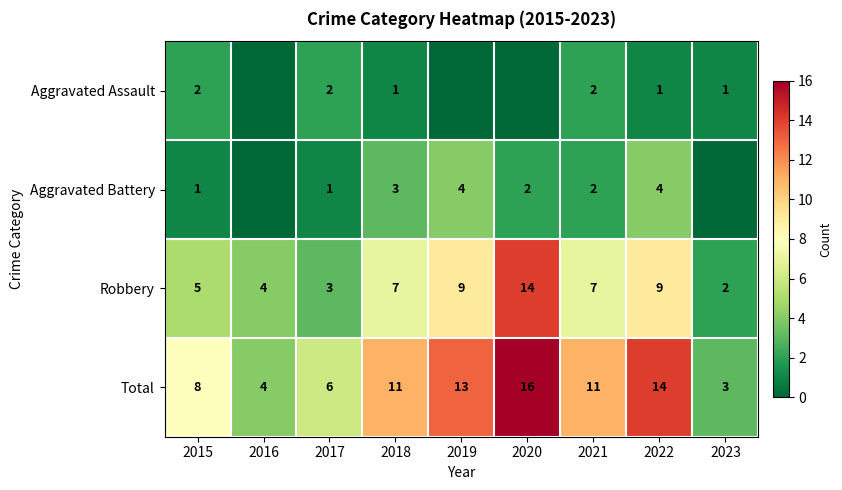

At which label is Total closest to 9?

2015